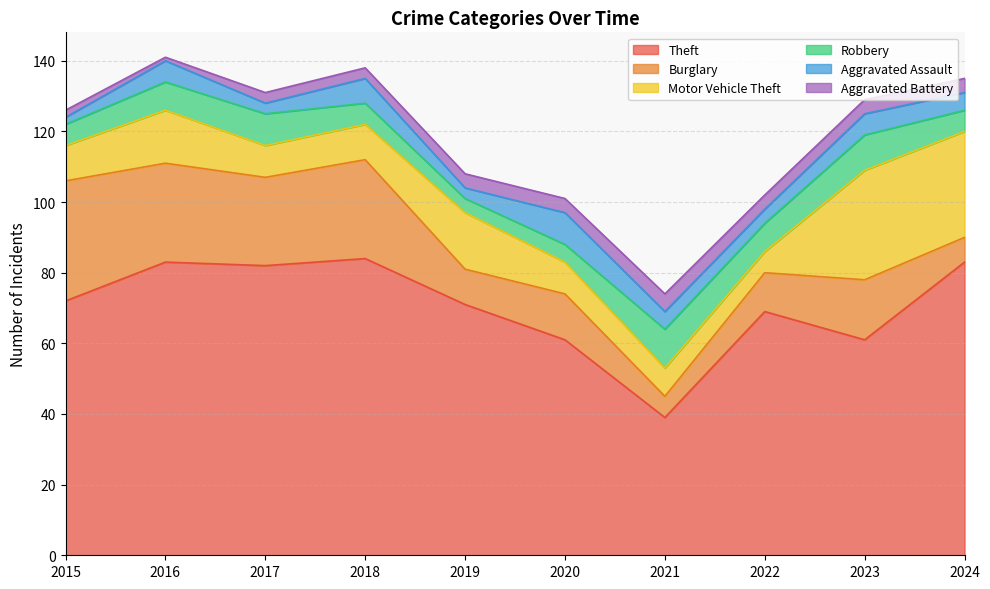

Reading left to right, list all the values displayed in this chart.

Theft: 2015=72	2016=83	2017=82	2018=84	2019=71	2020=61	2021=39	2022=69	2023=61	2024=83
Burglary: 2015=34	2016=28	2017=25	2018=28	2019=10	2020=13	2021=6	2022=11	2023=17	2024=7
Motor Vehicle Theft: 2015=10	2016=15	2017=9	2018=10	2019=16	2020=9	2021=8	2022=6	2023=31	2024=30
Robbery: 2015=6	2016=8	2017=9	2018=6	2019=4	2020=5	2021=11	2022=8	2023=10	2024=6
Aggravated Assault: 2015=2	2016=6	2017=3	2018=7	2019=3	2020=9	2021=5	2022=4	2023=6	2024=5
Aggravated Battery: 2015=2	2016=1	2017=3	2018=3	2019=4	2020=4	2021=5	2022=4	2023=4	2024=4